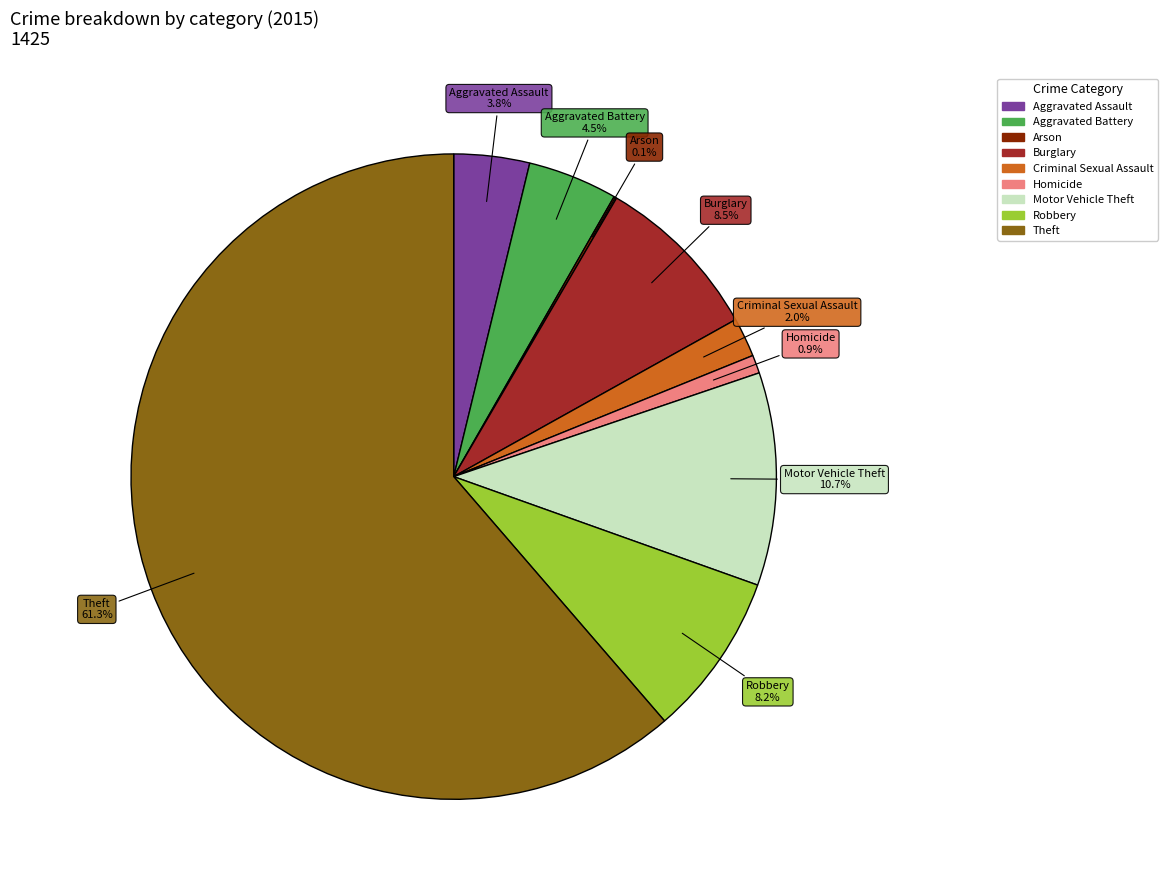

Approximately how many times larger is the value at Motor Vehicle Theft compared to Aggravated Assault?

2.8